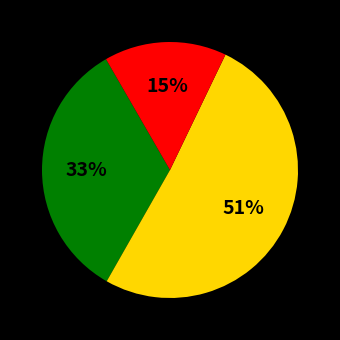

Is there a majority slice in this chart?

Yes